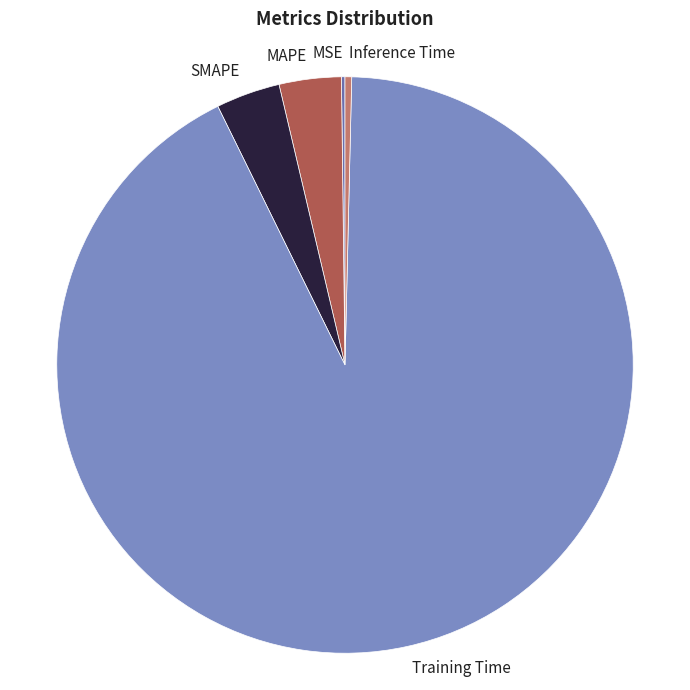

Does Training Time represent more than half of the total?

Yes